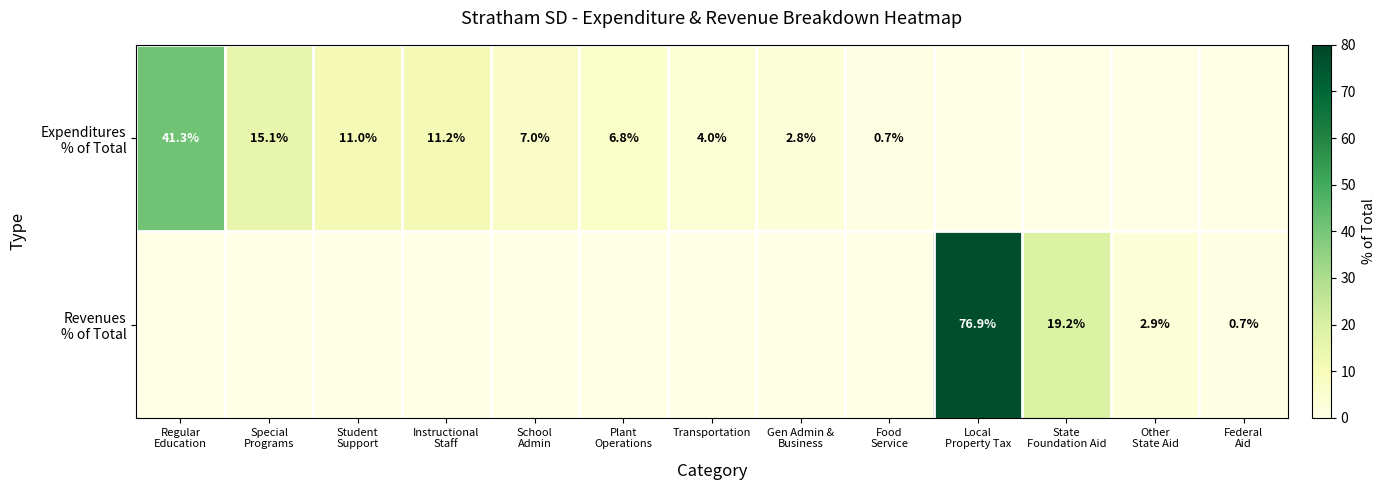

Where does the Expenditures % of Total series first go above 4?

Regular Education